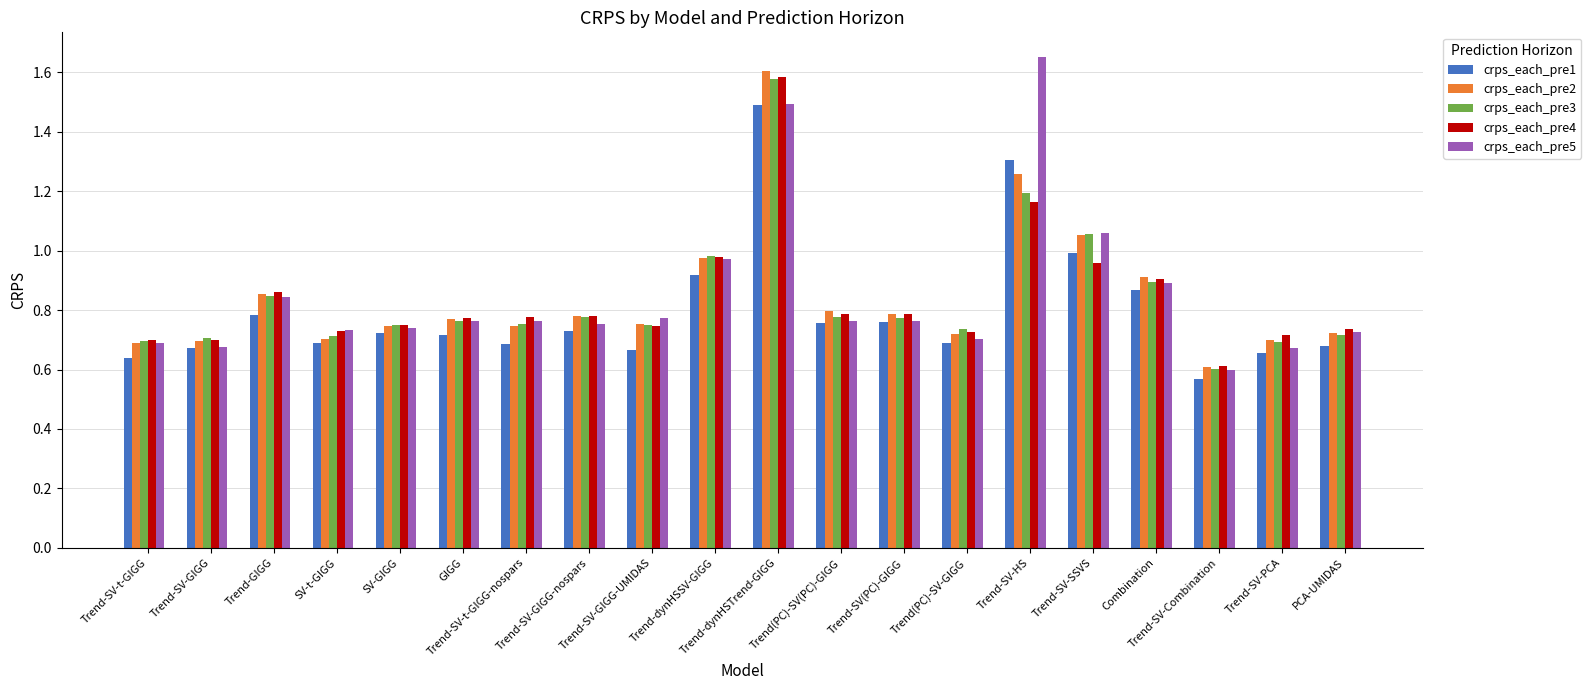

At how many categories does at least one series exceed 0?

20